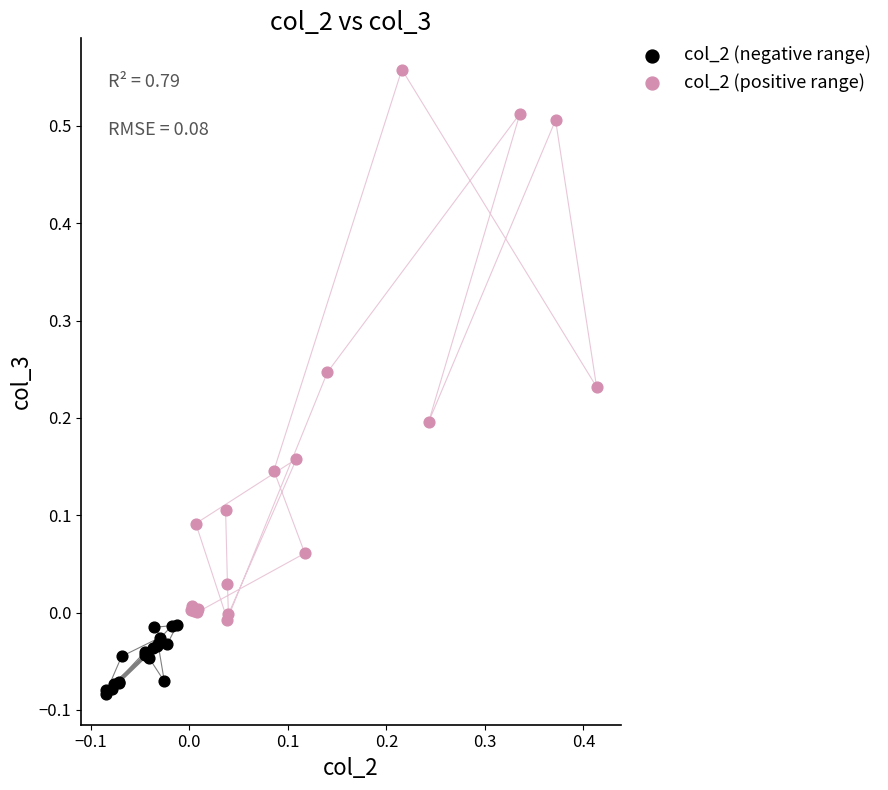

What are all the series names shown in the legend?

col_2 (negative range), col_2 (positive range)